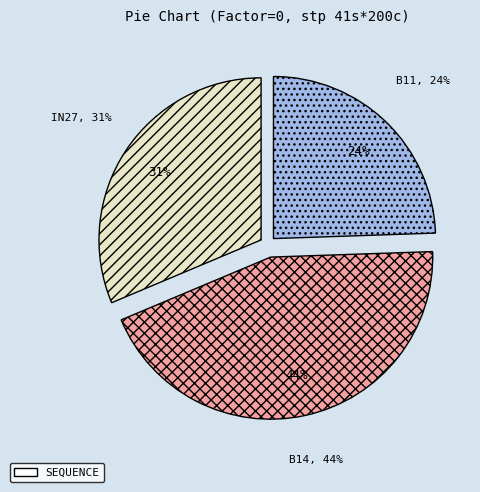

True or false: in27 accounts for 38% of the total.

False